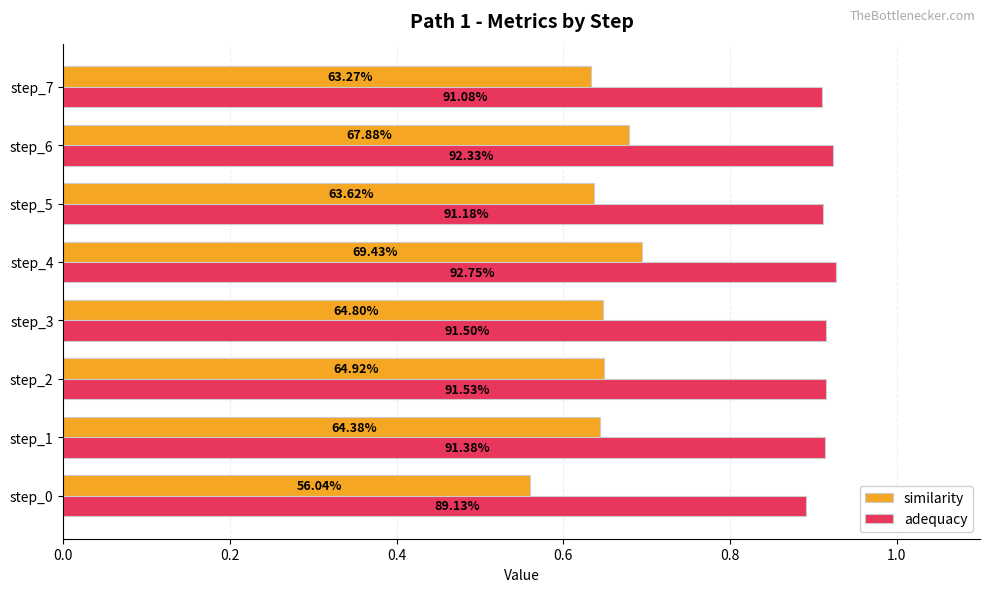

Reading left to right, list all the values displayed in this chart.

similarity: 0.6	0.6	0.6	0.6	0.7	0.6	0.7	0.6
adequacy: 0.9	0.9	0.9	0.9	0.9	0.9	0.9	0.9